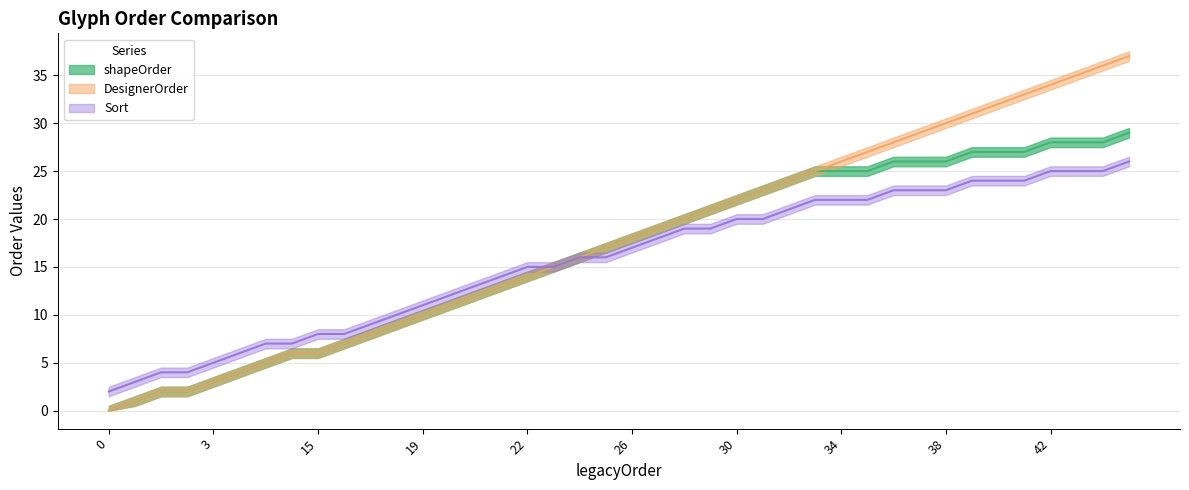

Is it true that DesignerOrder equals 52 at 40?

False